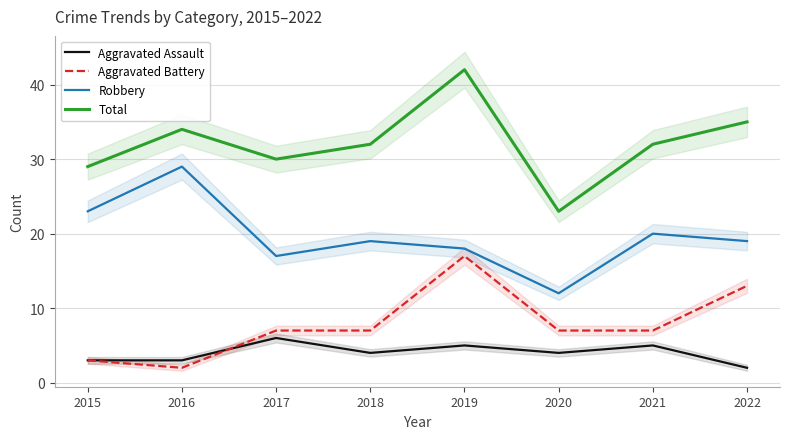

How many interior local peaks does the Robbery series have?

3